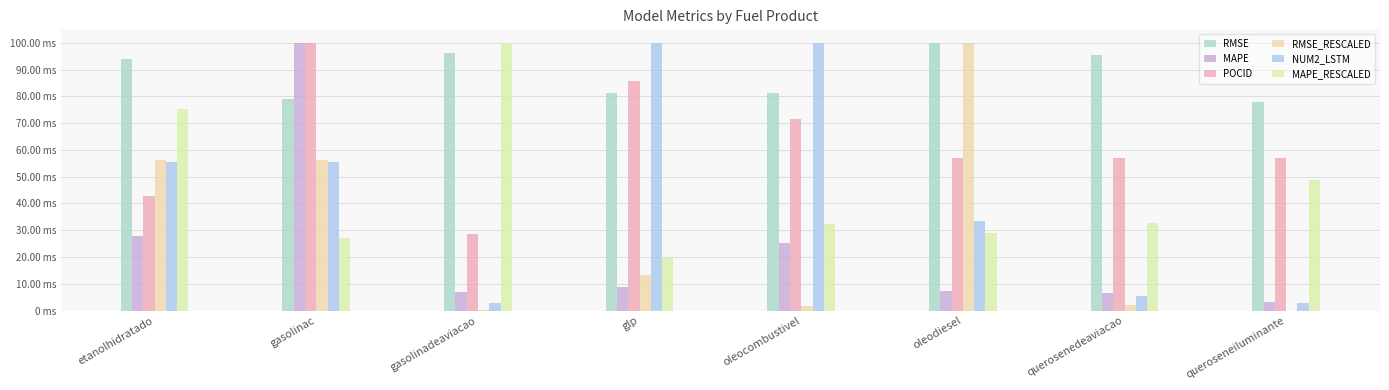

Count the number of categories in the chart.

8